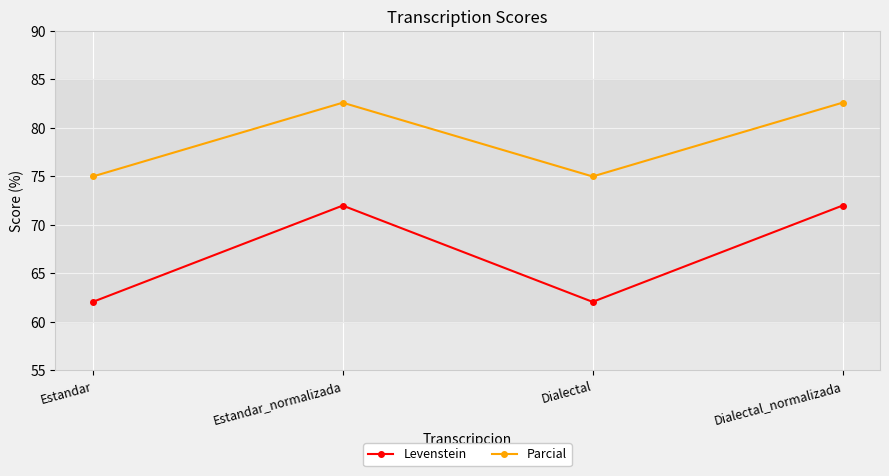

Which series changed the most between Dialectal and Dialectal_normalizada?

Levenstein